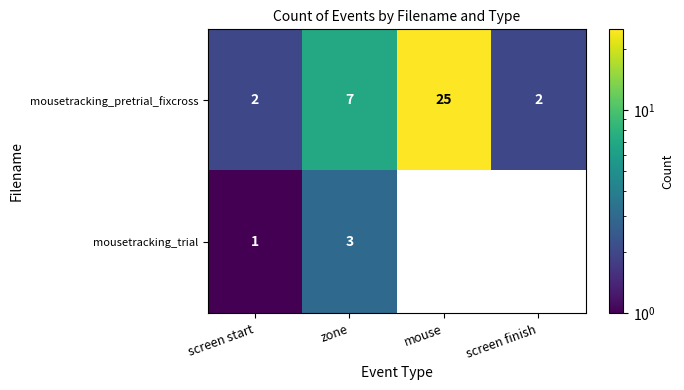

Rank the series at screen start from lowest to highest value.

mousetracking_trial, mousetracking_pretrial_fixcross